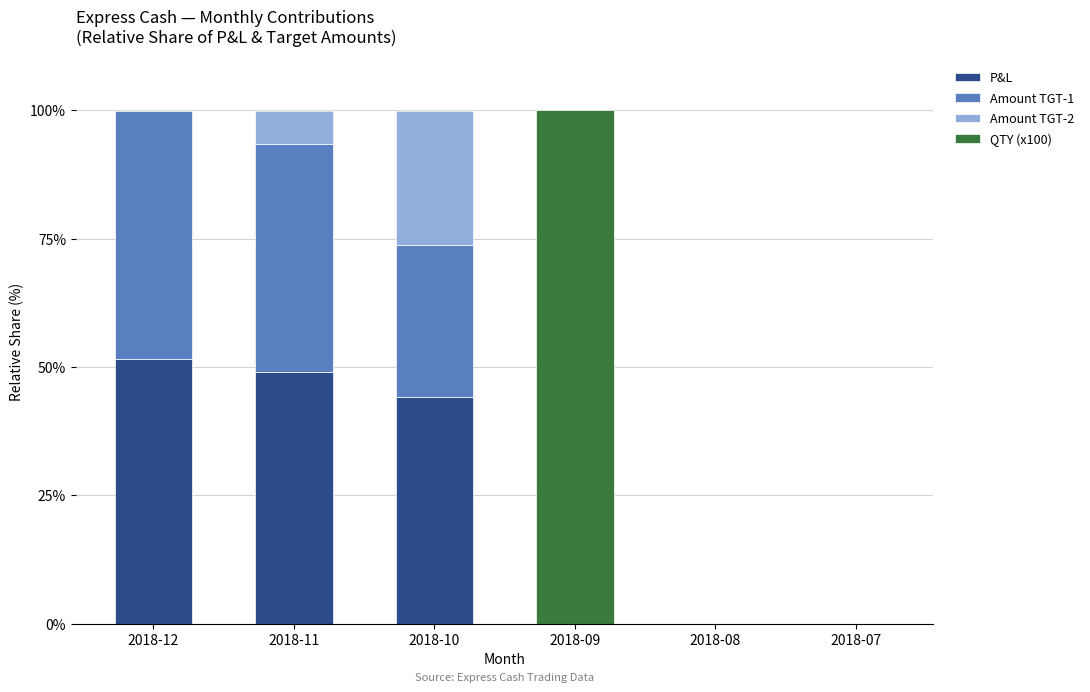

True or false: P&L has a value of 0.0 at 2018-09.

True